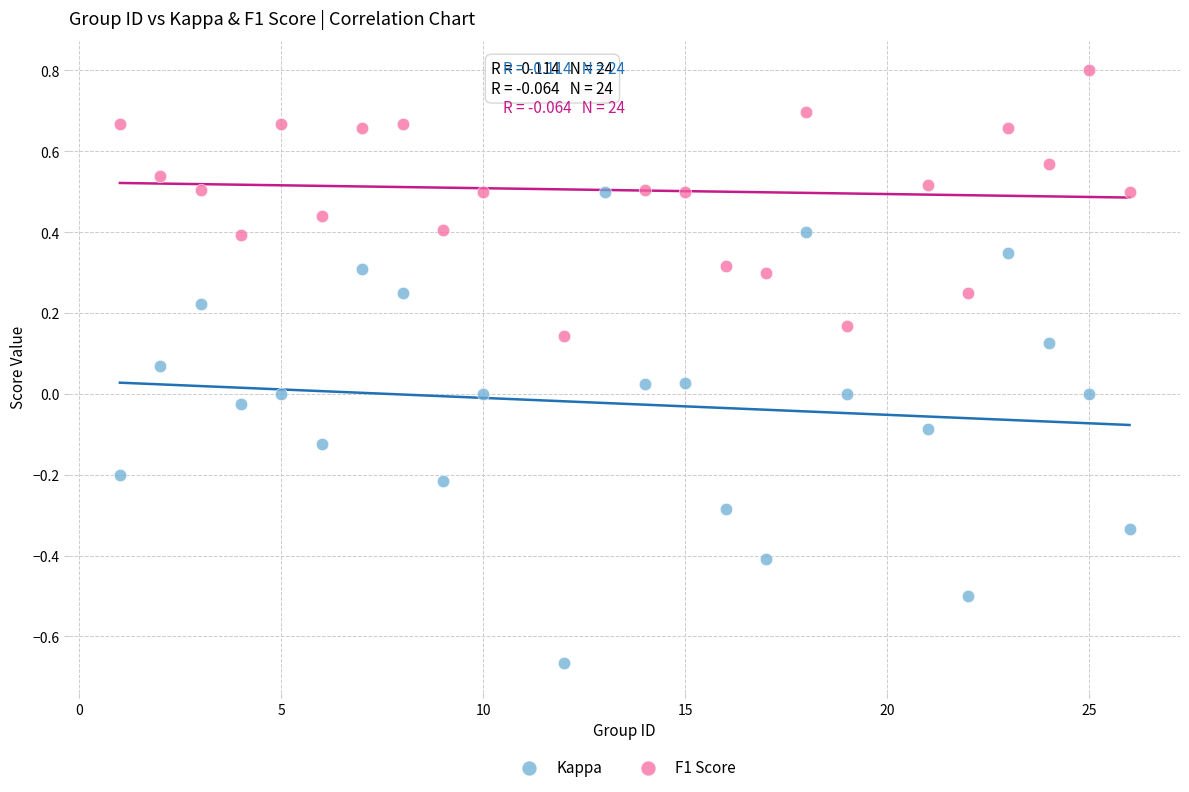

Which series has the widest spread of Y values?

Kappa